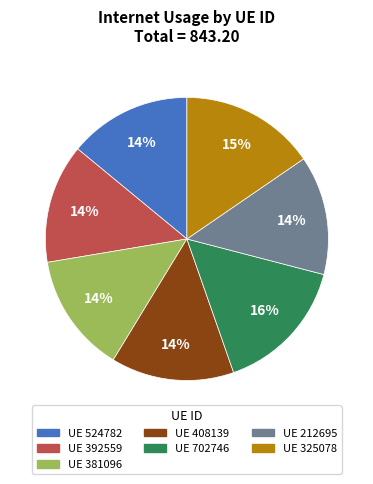

To the nearest percent, what is the average slice percentage?

14%